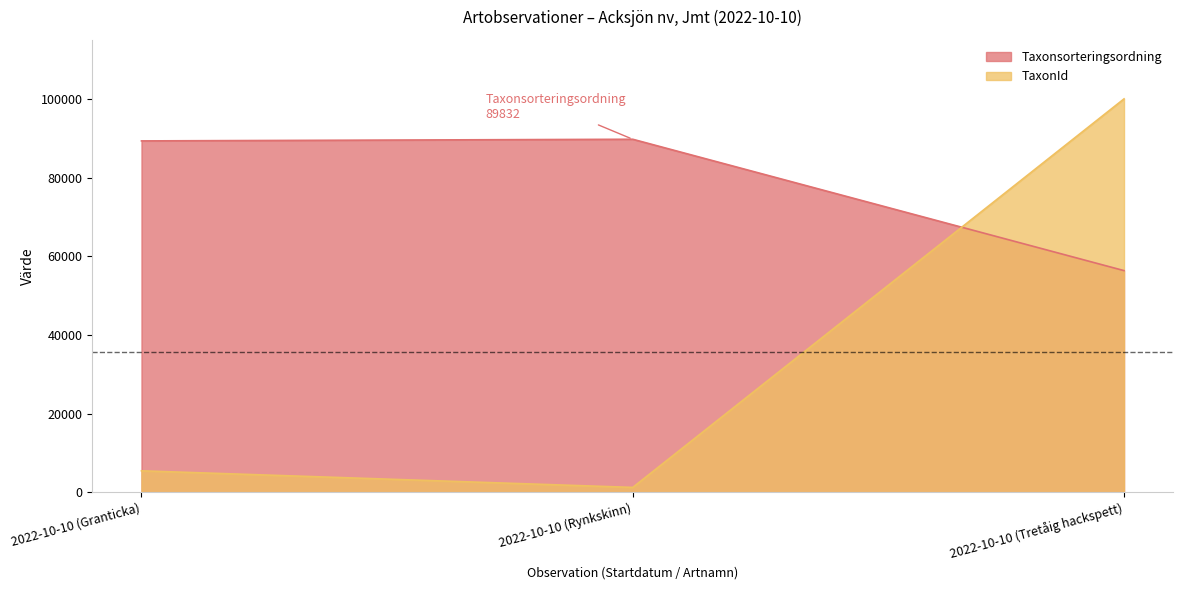

True or false: Taxonsorteringsordning has a value of 23574 at 2022-10-10 (Tretåig hackspett).

False